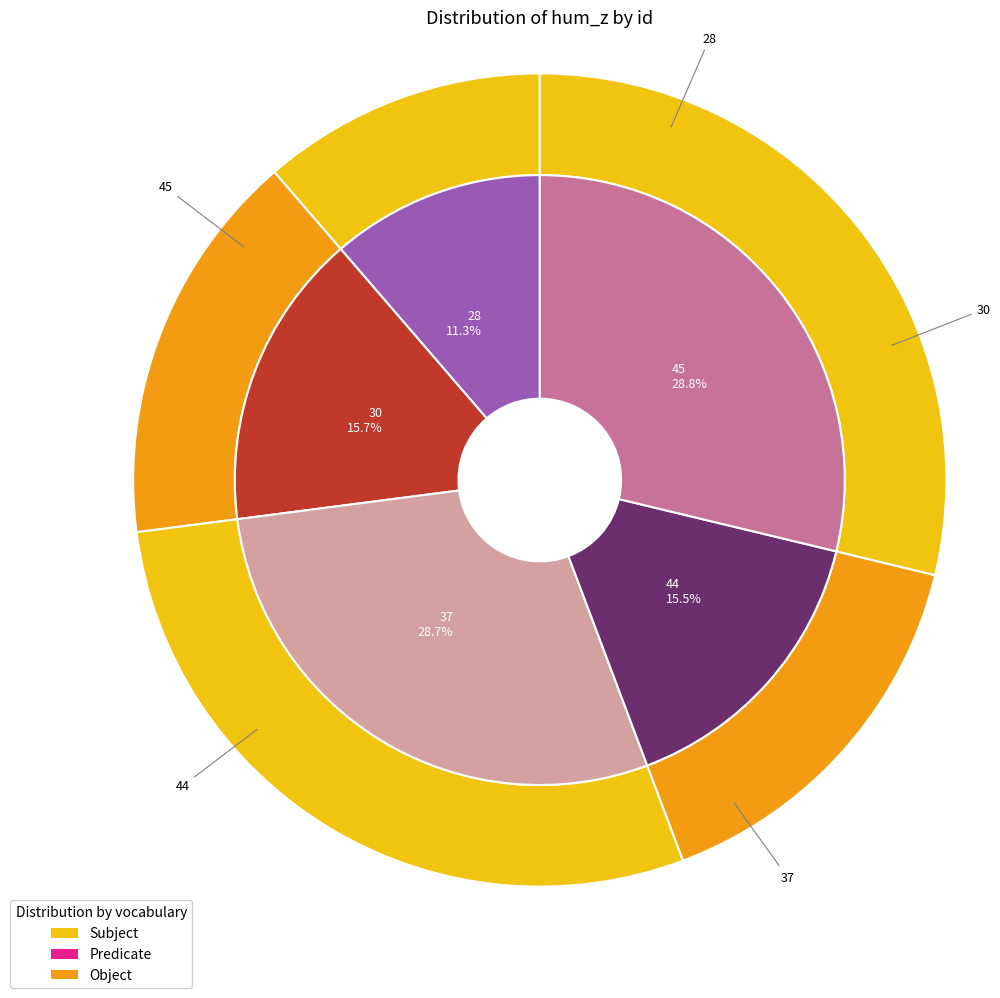

To the nearest percent, what portion does 30 represent?

16%